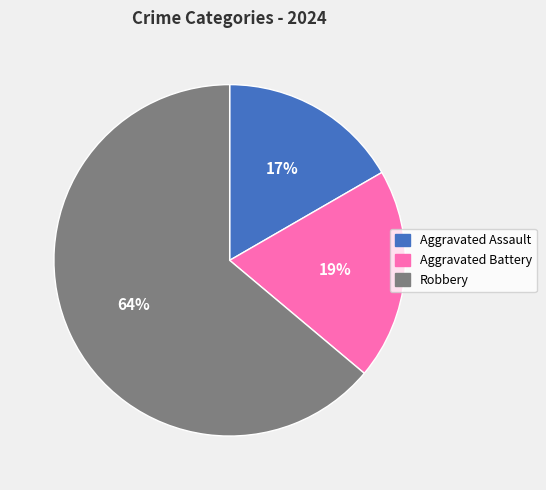

Which slice represents more than half of the pie?

Robbery